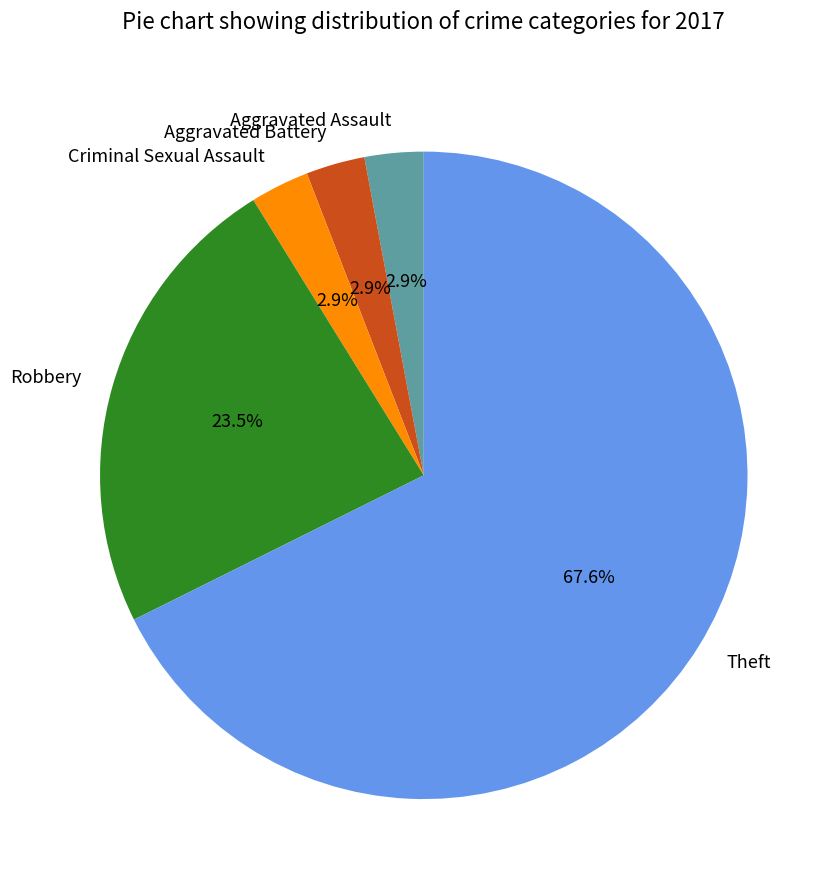

What is the majority slice?

Theft